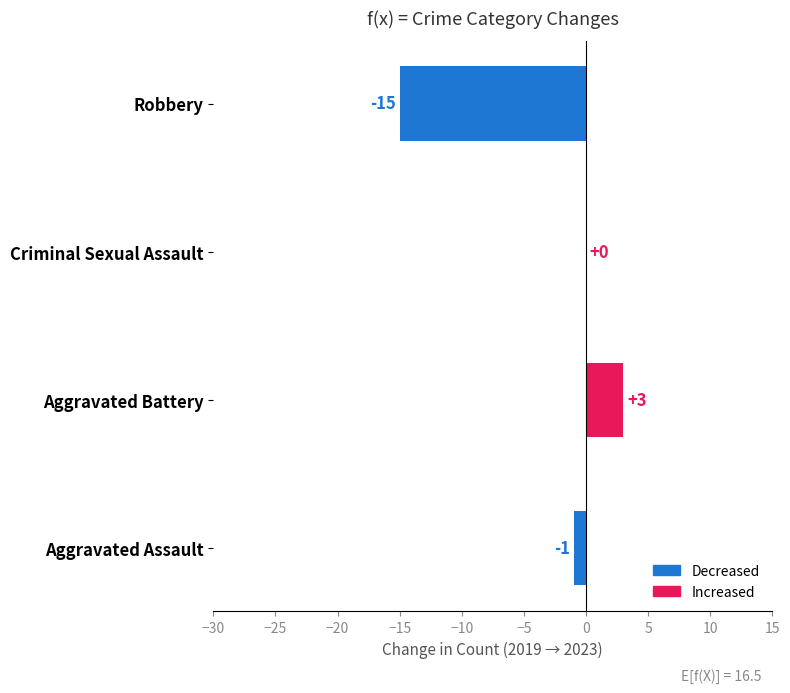

What is the sum of all values?

-13